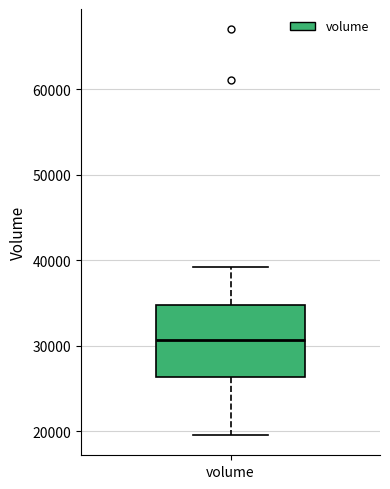

Transcribe this box plot: give where the median line is, the range the box spans, and where the two whiskers end, as read against the y-axis. The values are not printed on the chart, so give them approximately, as read against the axis.

median 31000, box 26000 to 35000, whiskers 20000 to 39000